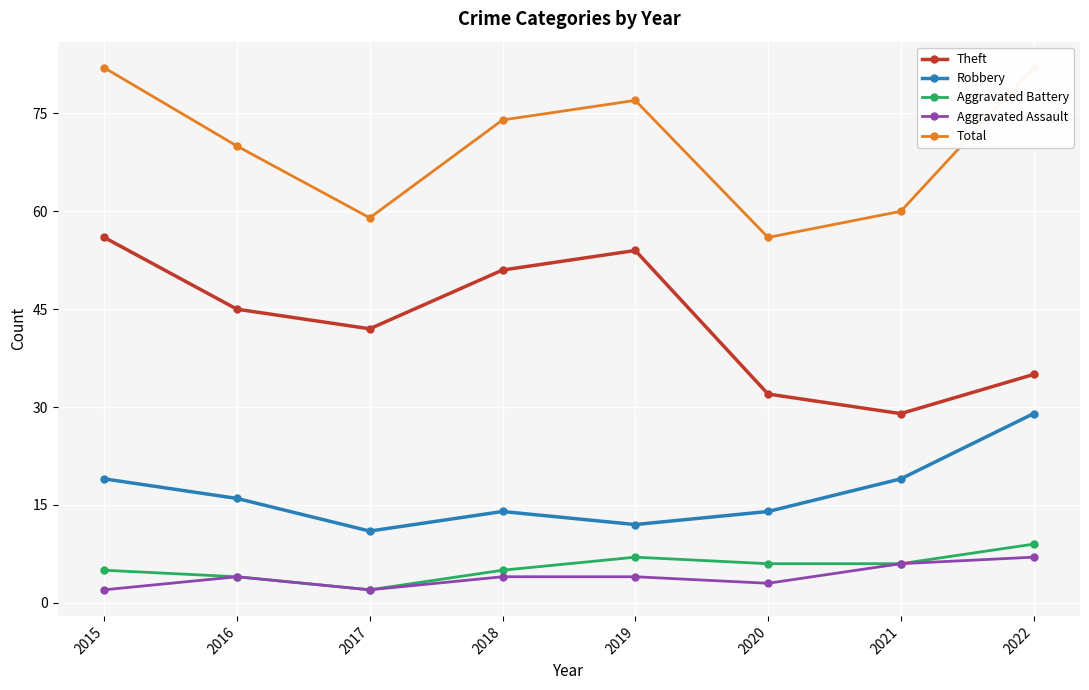

How many interior local peaks does the Aggravated Battery series have?

1